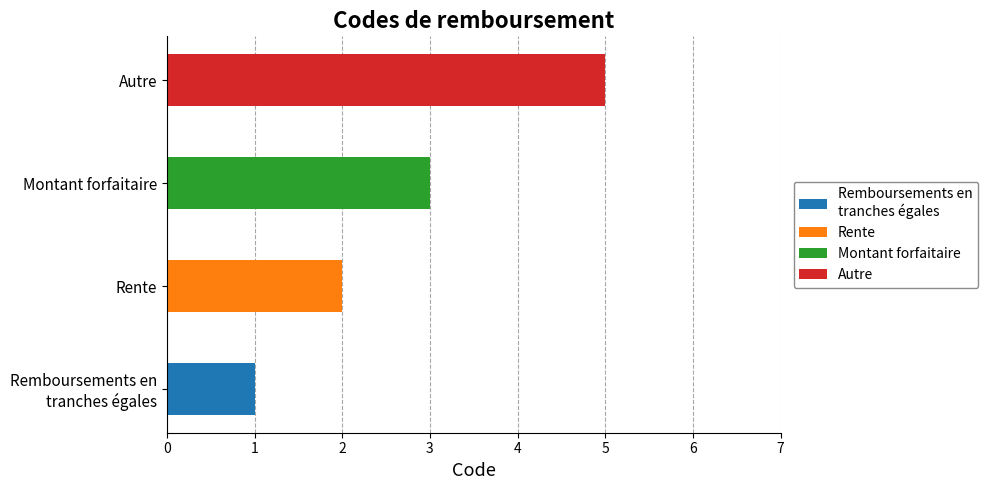

Are the bars horizontal?

Yes